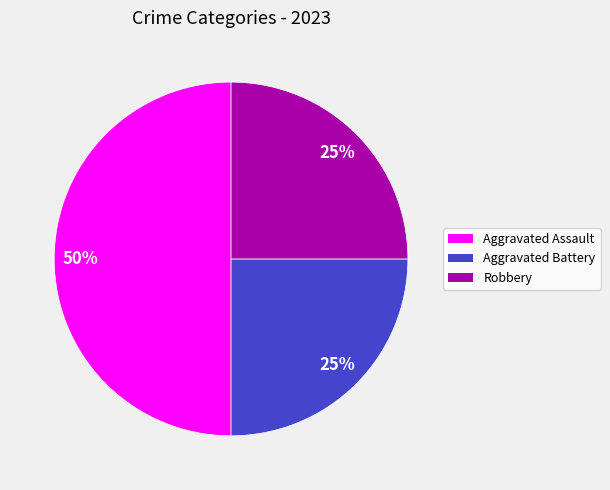

What percentage is the Robbery slice, to the nearest percent?

25%